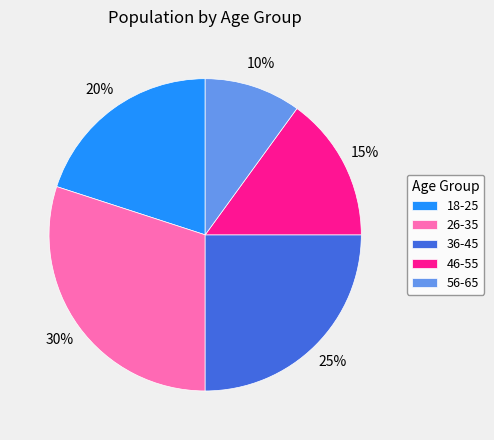

Is it true that 36-45 is 25% of the pie?

True